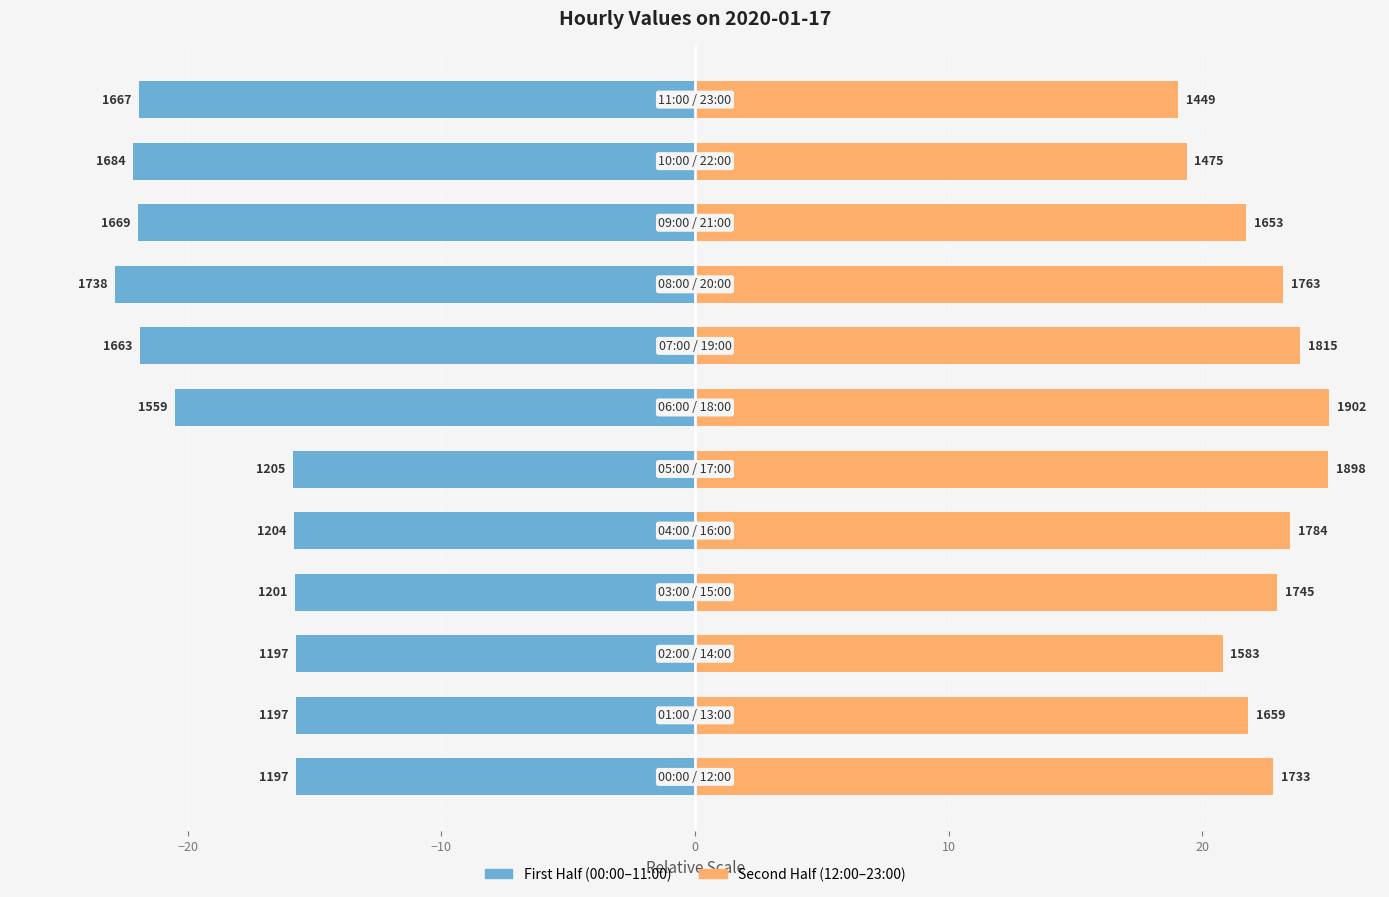

True or false: Second Half (12:00–23:00) has a value of 36.3 at −20.

False